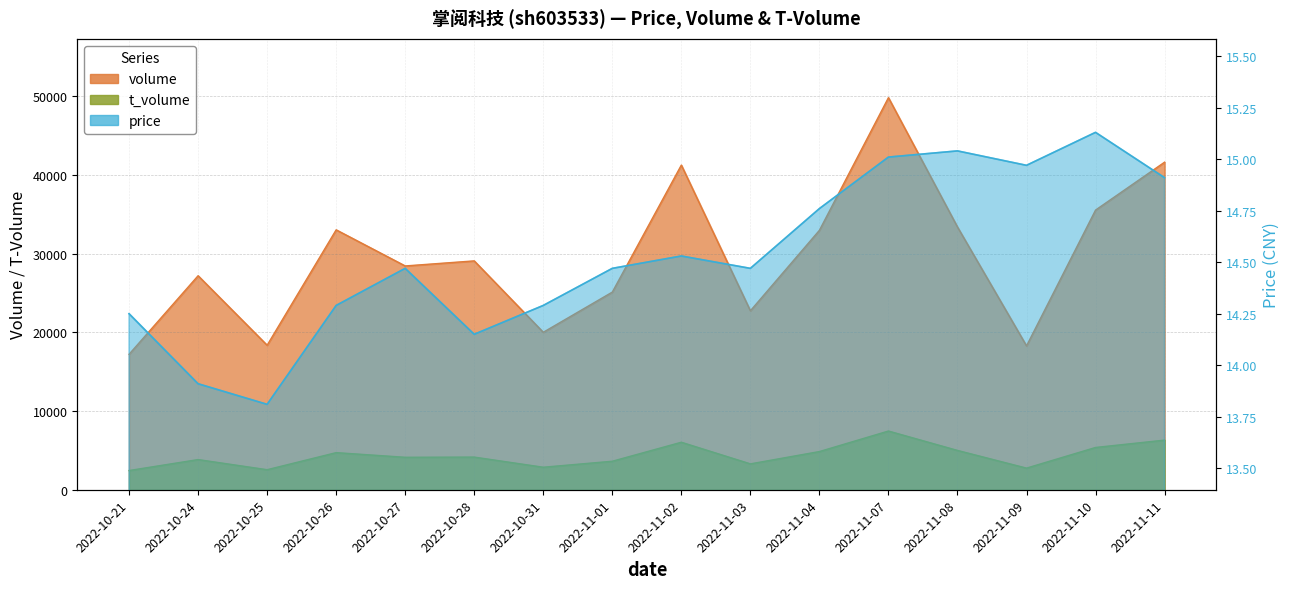

Reading left to right, extract all data points from this chart.

volume: 2022-10-21=17219.0	2022-10-24=27206.0	2022-10-25=18372.0	2022-10-26=33042.0	2022-10-27=28451.0	2022-10-28=29093.0	2022-10-31=20018.0	2022-11-01=25127.0	2022-11-02=41273.0	2022-11-03=22751.0	2022-11-04=32982.0	2022-11-07=49844.0	2022-11-08=33398.0	2022-11-09=18288.0	2022-11-10=35553.0	2022-11-11=41642.0
t_volume: 2022-10-21=2441.0	2022-10-24=3835.0	2022-10-25=2547.0	2022-10-26=4717.0	2022-10-27=4125.0	2022-10-28=4150.0	2022-10-31=2862.0	2022-11-01=3623.0	2022-11-02=6039.0	2022-11-03=3289.0	2022-11-04=4854.0	2022-11-07=7464.0	2022-11-08=4998.0	2022-11-09=2749.0	2022-11-10=5374.0	2022-11-11=6309.0
price: 2022-10-21=14.2	2022-10-24=13.9	2022-10-25=13.8	2022-10-26=14.3	2022-10-27=14.5	2022-10-28=14.2	2022-10-31=14.3	2022-11-01=14.5	2022-11-02=14.5	2022-11-03=14.5	2022-11-04=14.8	2022-11-07=15.0	2022-11-08=15.0	2022-11-09=15.0	2022-11-10=15.1	2022-11-11=14.9